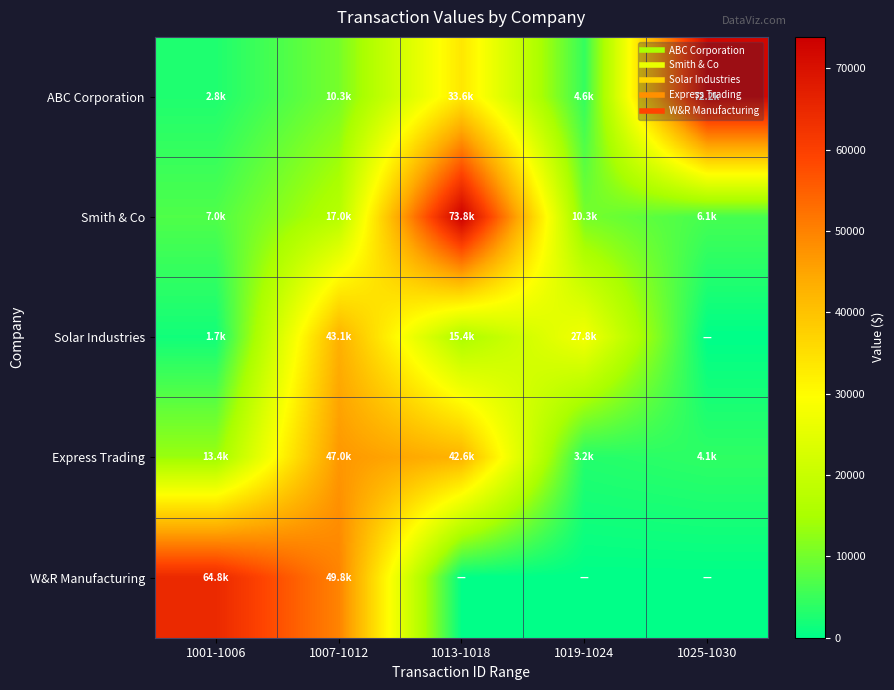

Which series has the largest range (max minus min)?

ABC Corporation